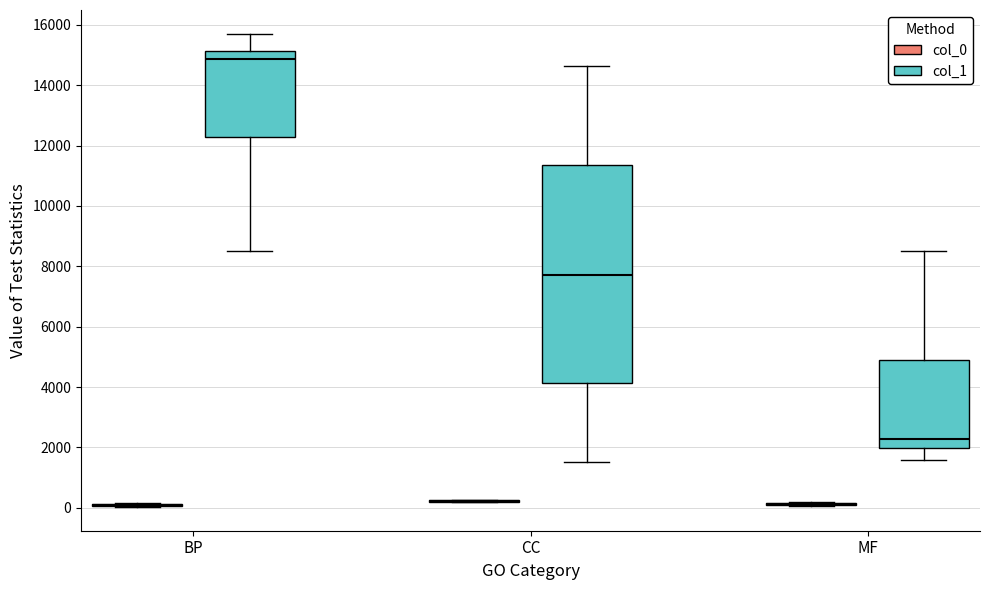

Reading left to right, transcribe this box plot: for each box, give where its median line is, the range the box spans, and where its two whiskers end, as read against the y-axis. The values are not printed on the chart, so give them approximately, as read against the axis.

BP (col_0): box collapsed to a line at 0, whiskers 0 to 200
BP (col_1): median 14800, box 12200 to 15200, whiskers 8600 to 15800
CC (col_0): box collapsed to a line at 200, whiskers 200 to 200
CC (col_1): median 7800, box 4200 to 11400, whiskers 1600 to 14600
MF (col_0): box collapsed to a line at 200, whiskers 0 to 200
MF (col_1): median 2200, box 2000 to 5000, whiskers 1600 to 8600